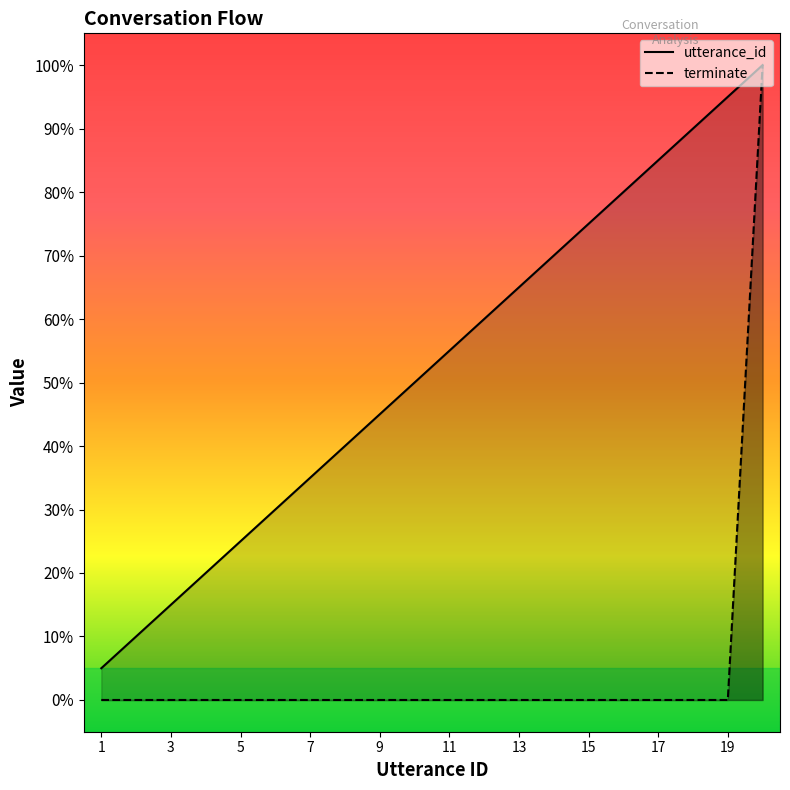

The value of terminate at 17 is 0.0. True or false?

True